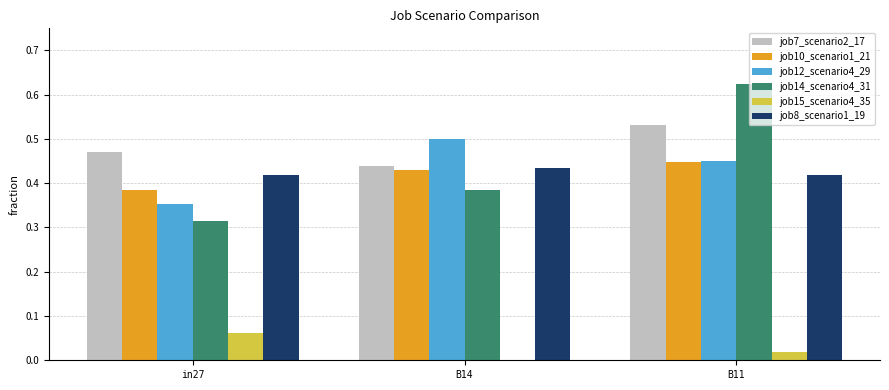

At which category does the chart reach its peak across all series?

B11